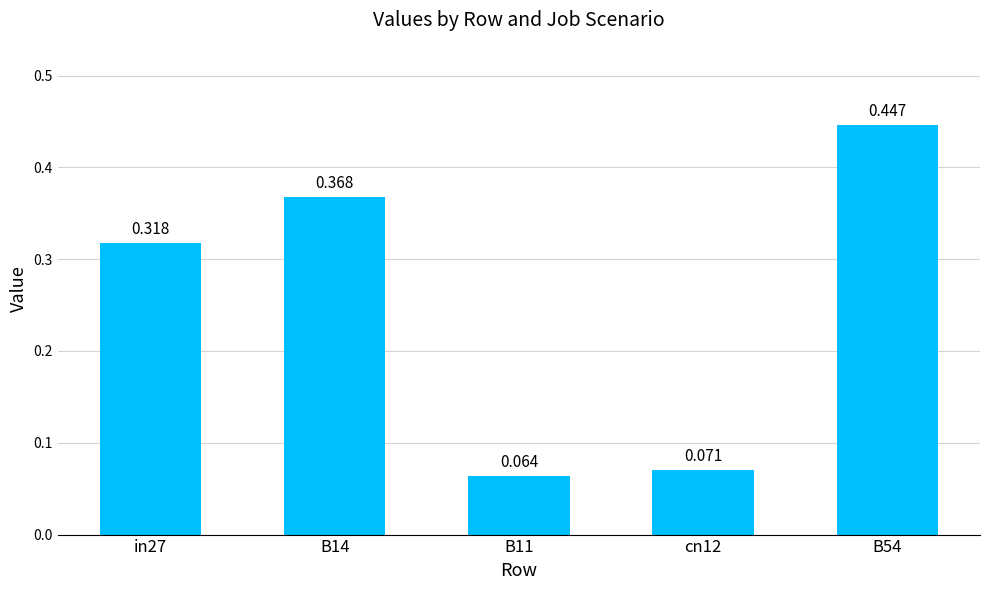

Reading left to right, what are all the values shown in this chart?

0.3	0.4	0.1	0.1	0.4